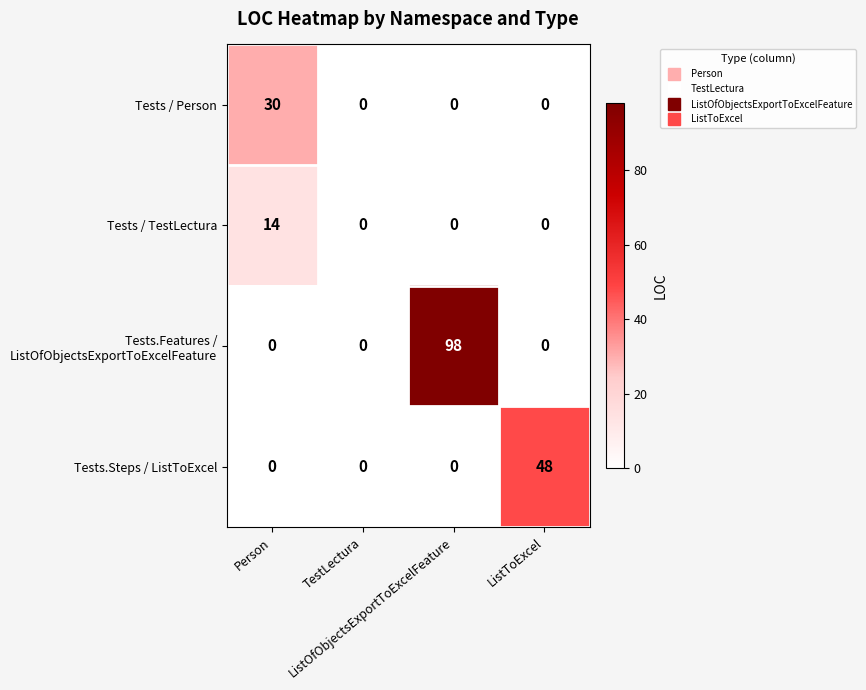

What is the maximum value shown in the chart?

98